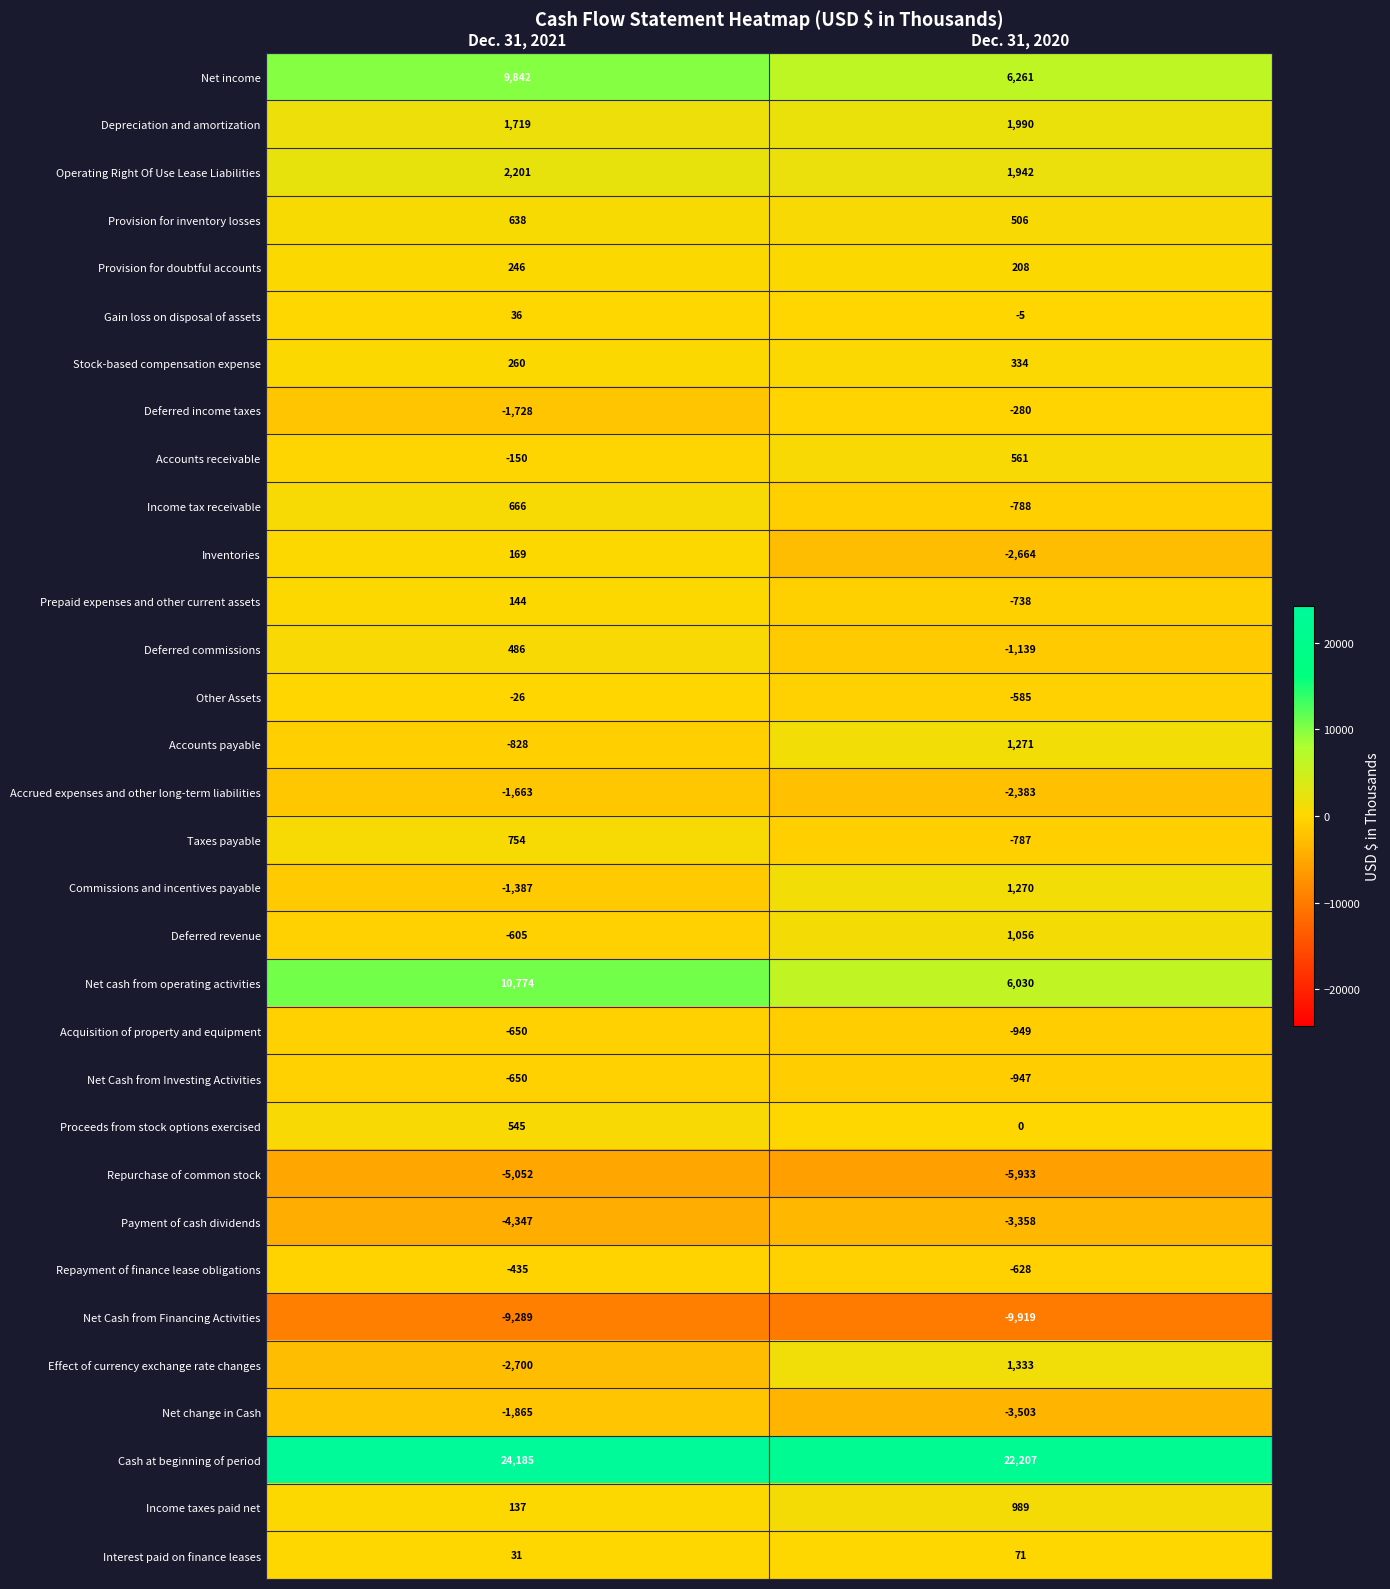

At which category is the sum across all series the highest?

Dec. 31, 2021